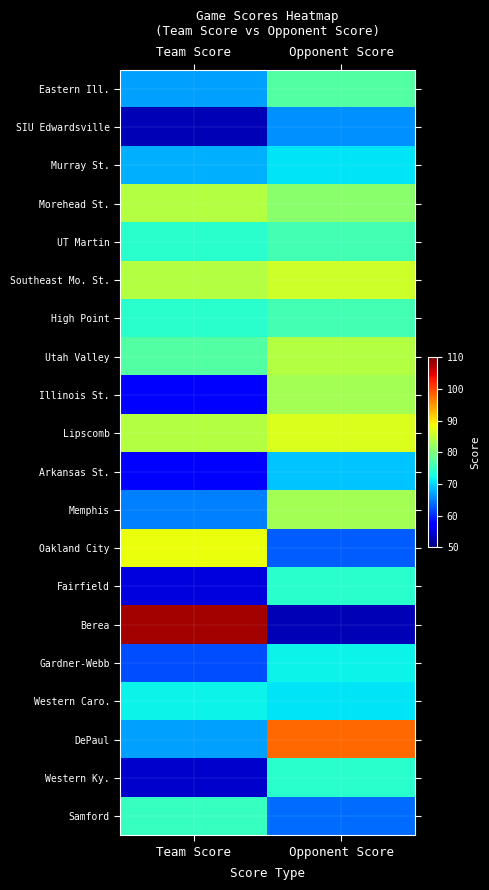

Which has a higher value, Team Score or Opponent Score?

Team Score